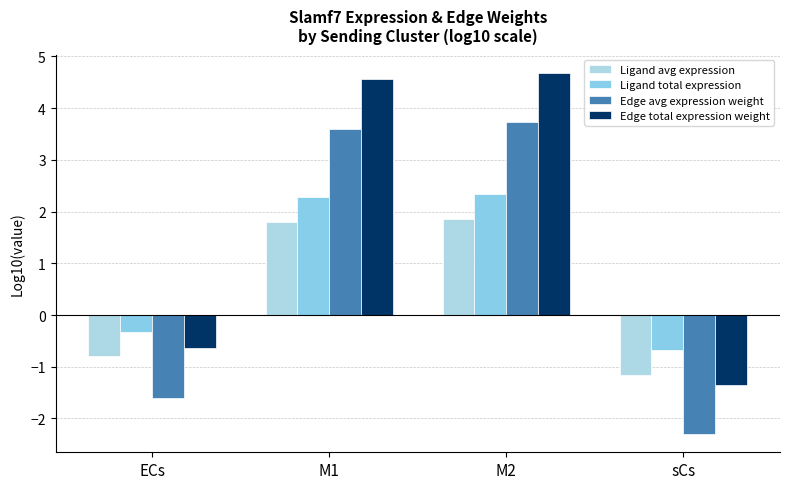

Rank the categories by Ligand avg expression value from lowest to highest.

sCs, ECs, M1, M2